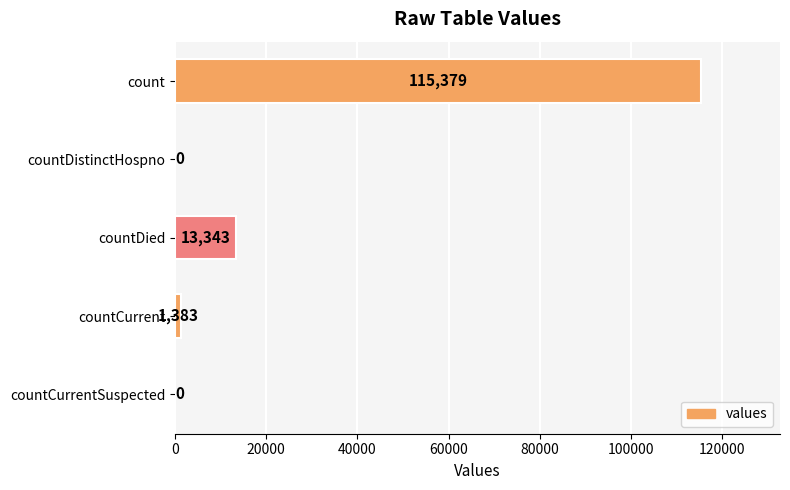

Reading top to bottom, extract all data points from this chart.

count=115379	countDistinctHospno=0	countDied=13343	countCurrent=1383	countCurrentSuspected=0